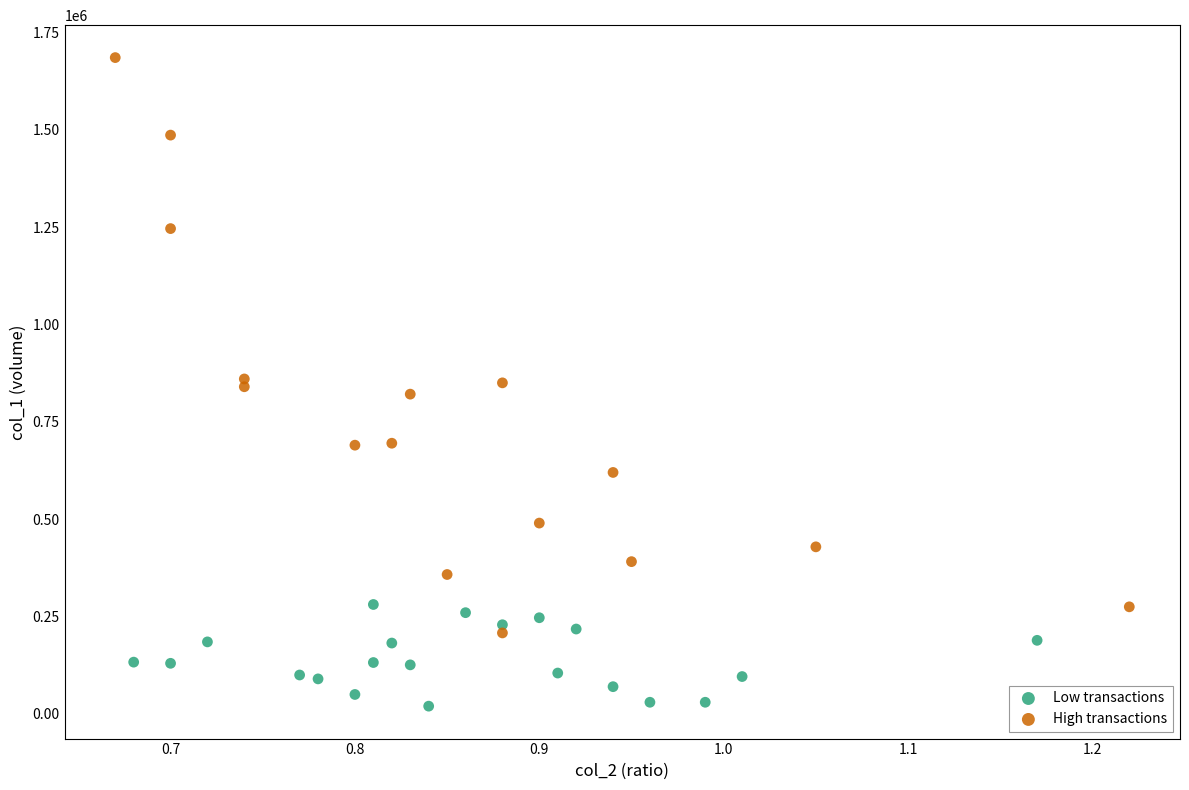

Which series contains the lowest Y value?

Low transactions